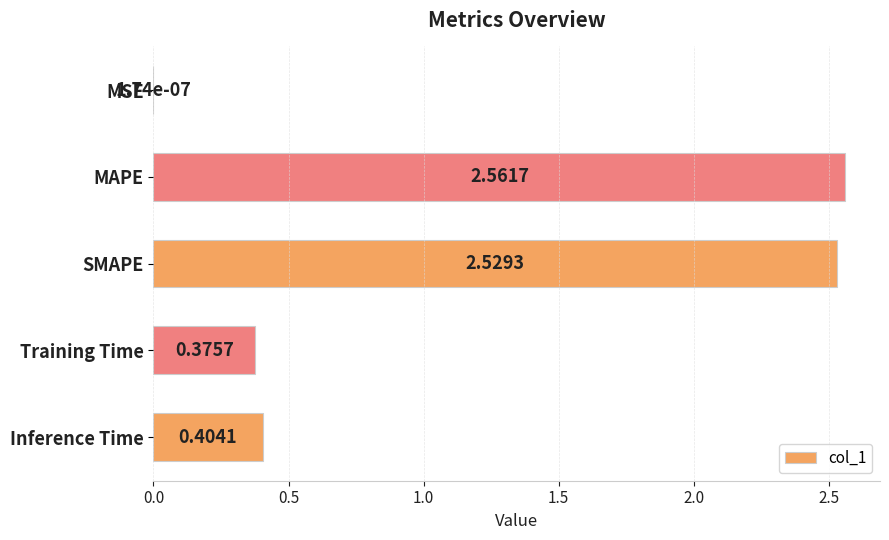

Where is the data nearest to the value 1?

Inference Time